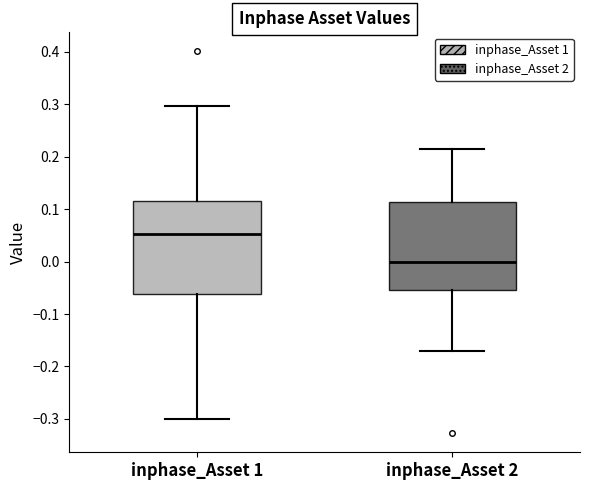

Where does the lower whisker of the box for inphase_Asset 1 end on the y-axis? The values are not printed on the chart, so give them approximately, as read against the axis.

-0.30